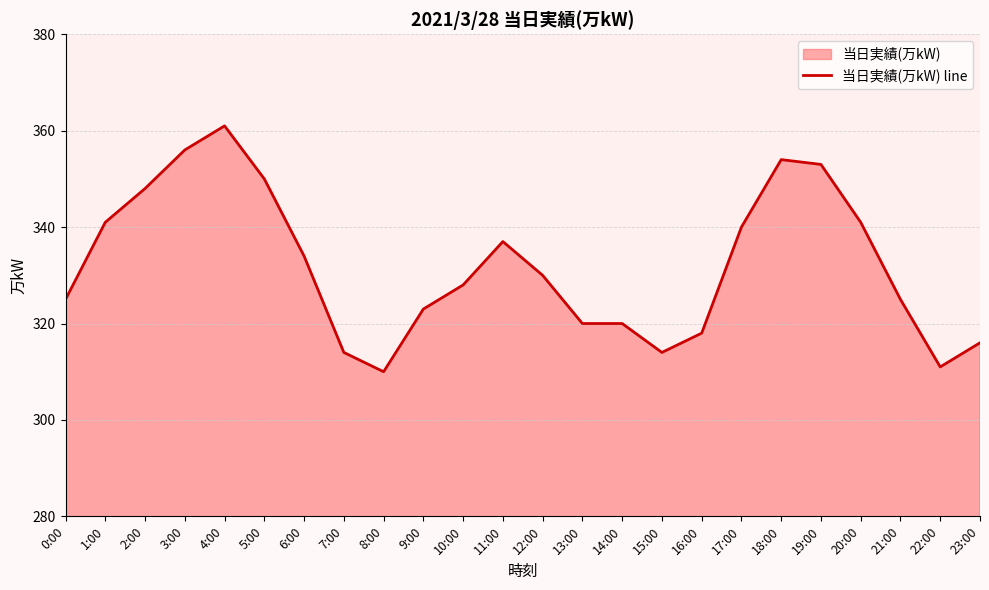

True or false: the data has more than 1 interior local peaks.

True